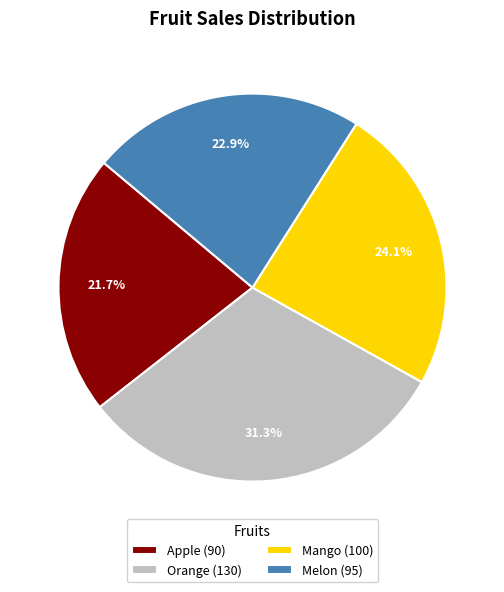

Count the number of slices in the pie.

4